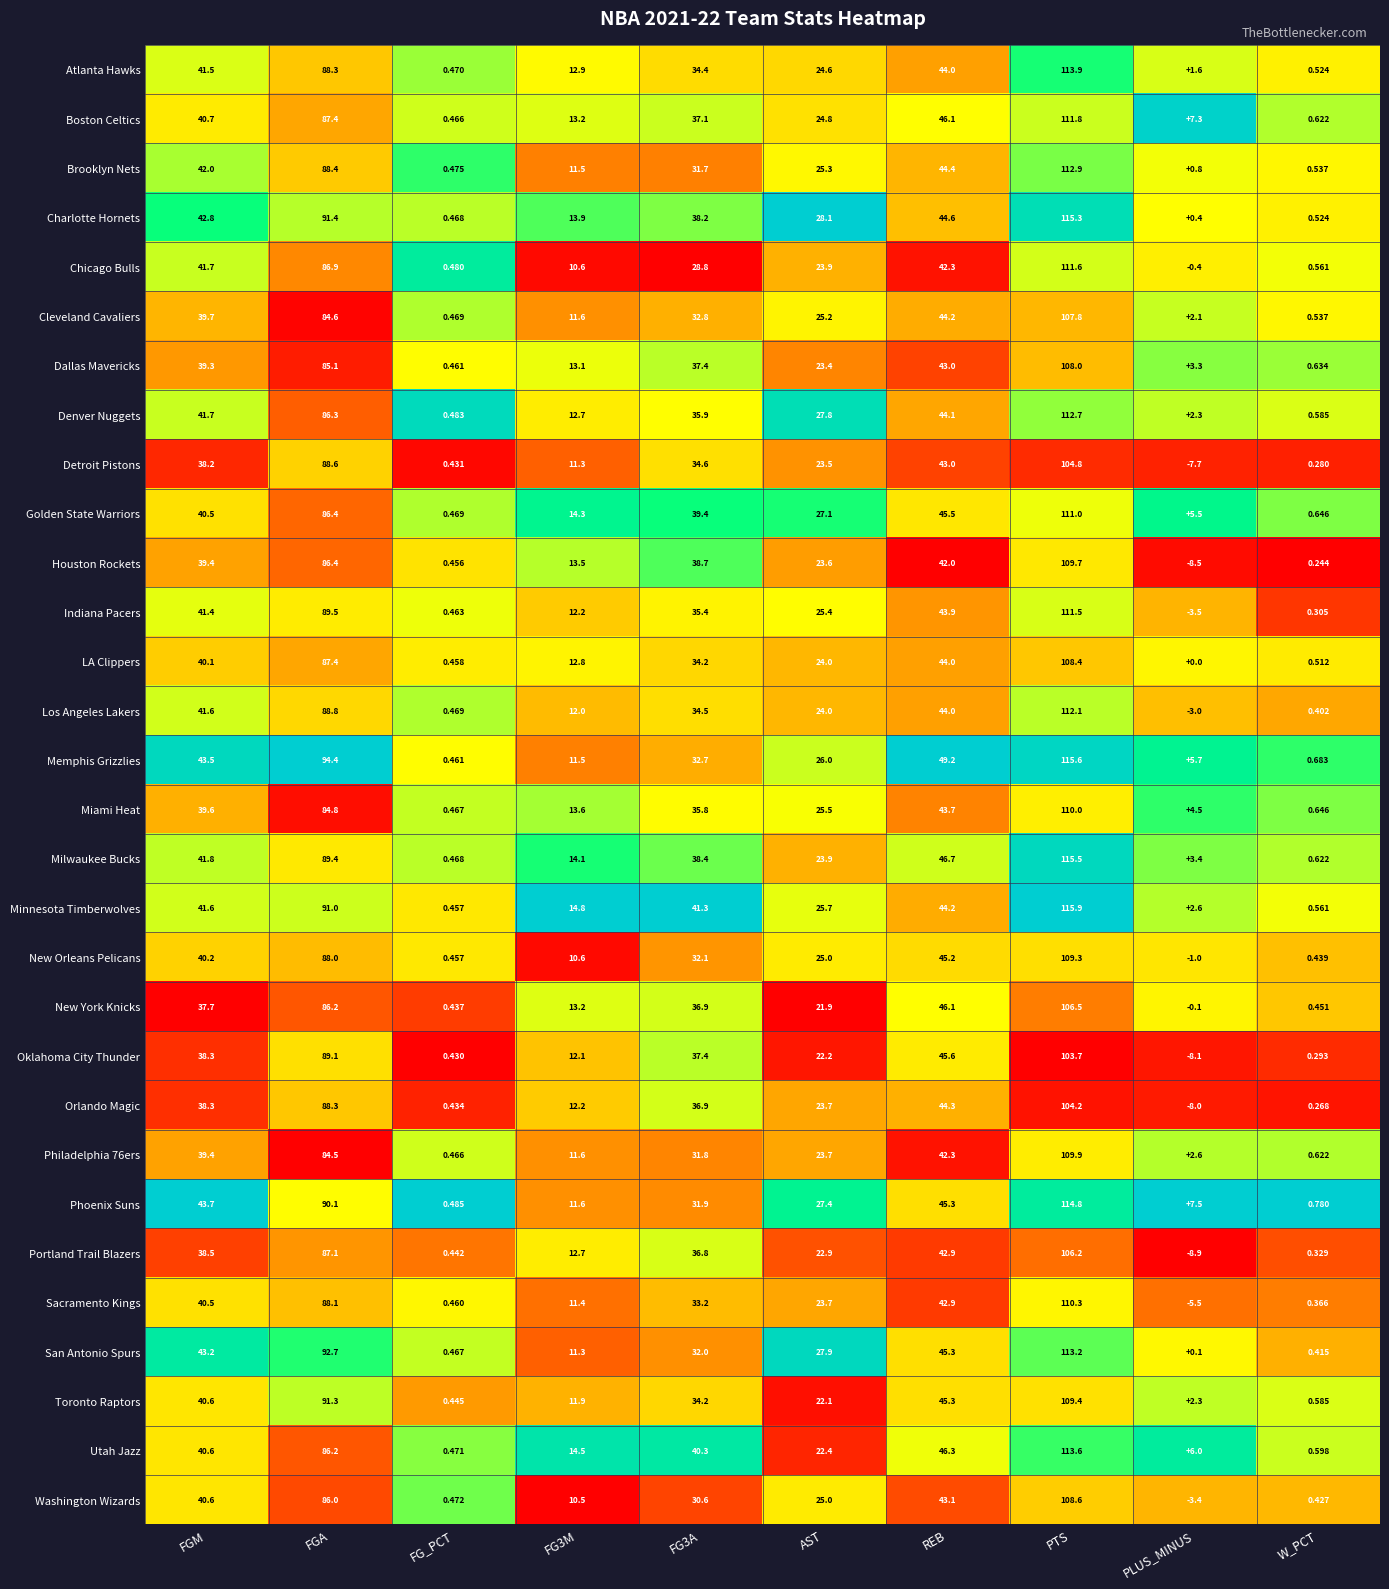

At which label is San Antonio Spurs closest to 56?

REB